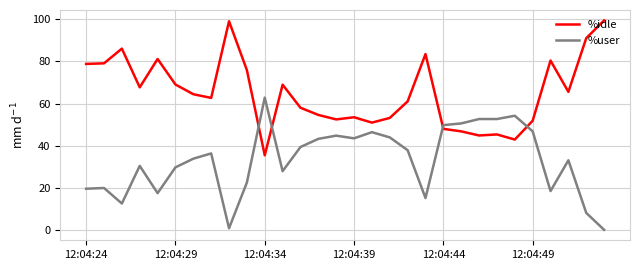

What is the highest value of the %user series?

62.8